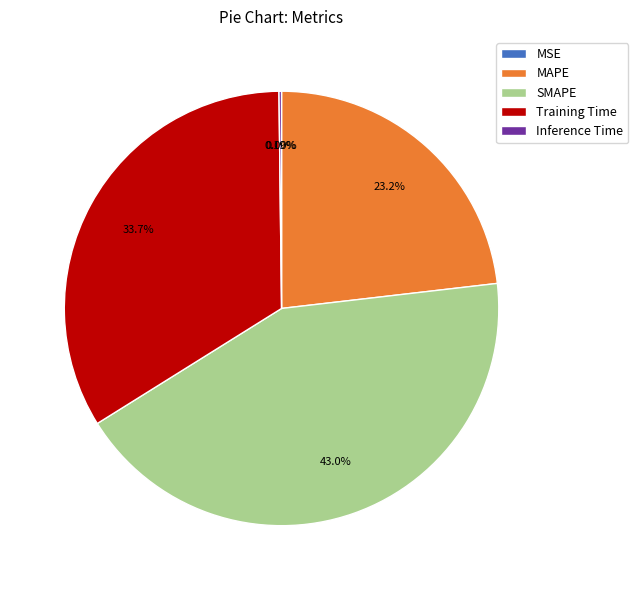

What is the largest slice in the pie chart?

SMAPE